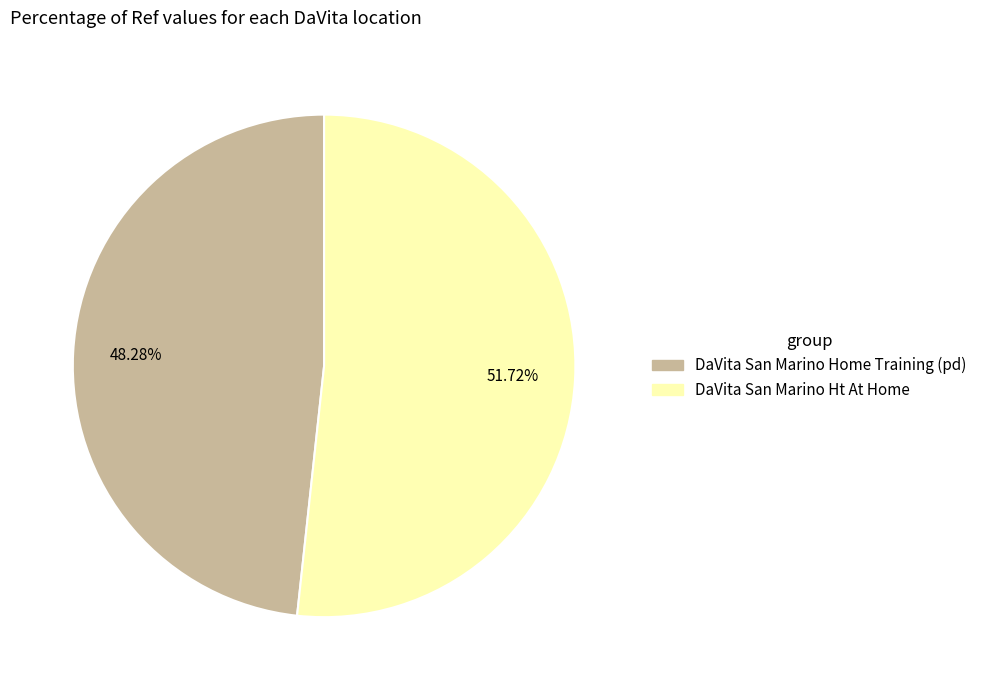

Is DaVita San Marino Home Training (pd) the majority of the pie?

No